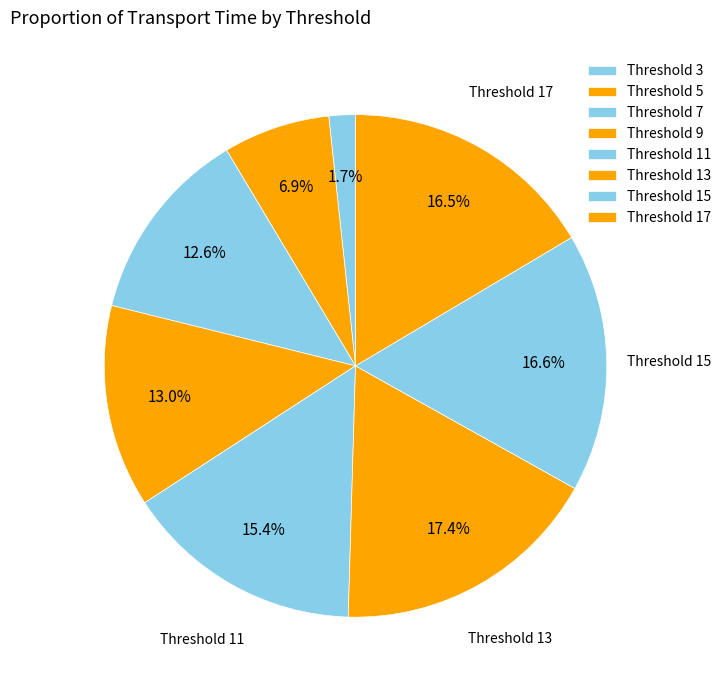

How many segments does this pie chart have?

8